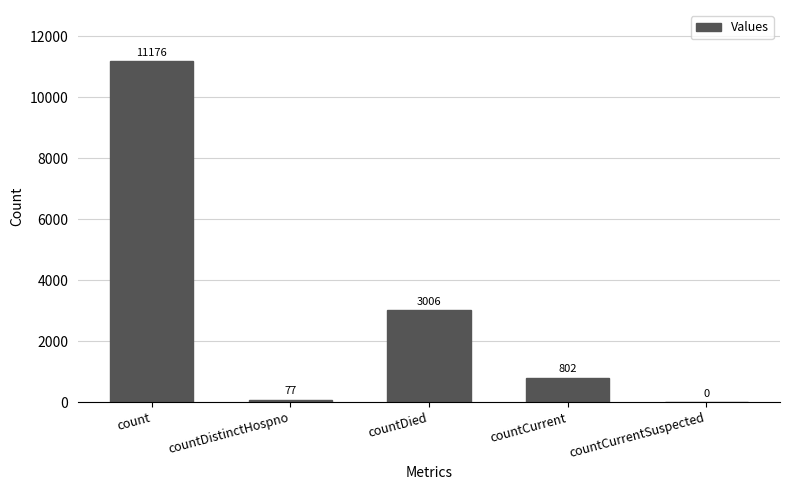

How many categories are shown in the chart?

5